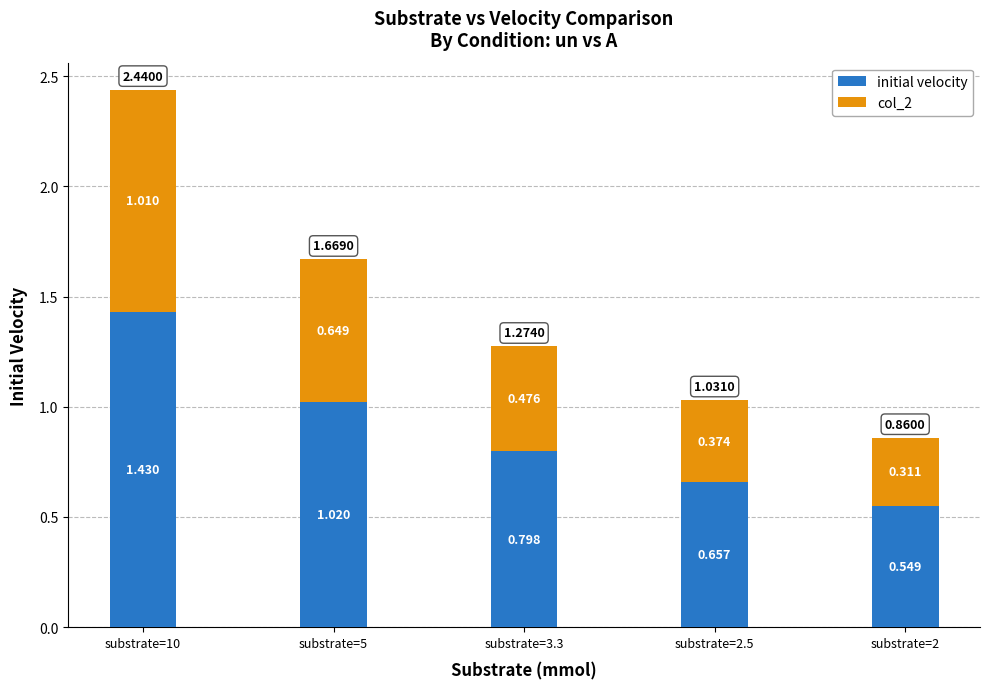

What are all the series names shown in the legend?

initial velocity, col_2